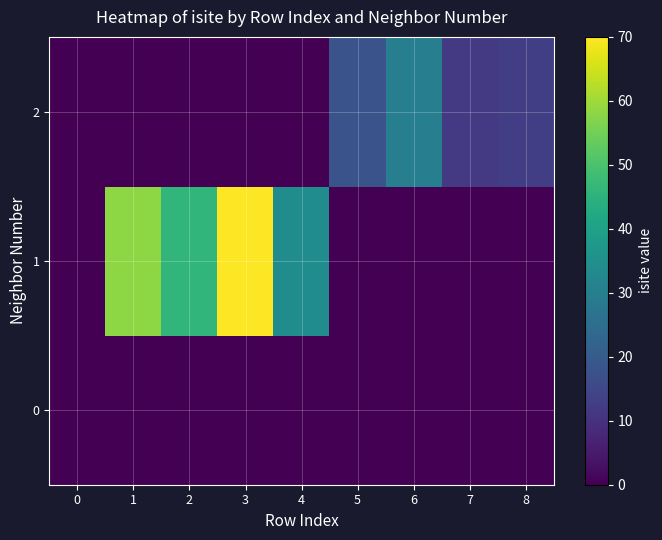

At which category is the sum across all series the highest?

3